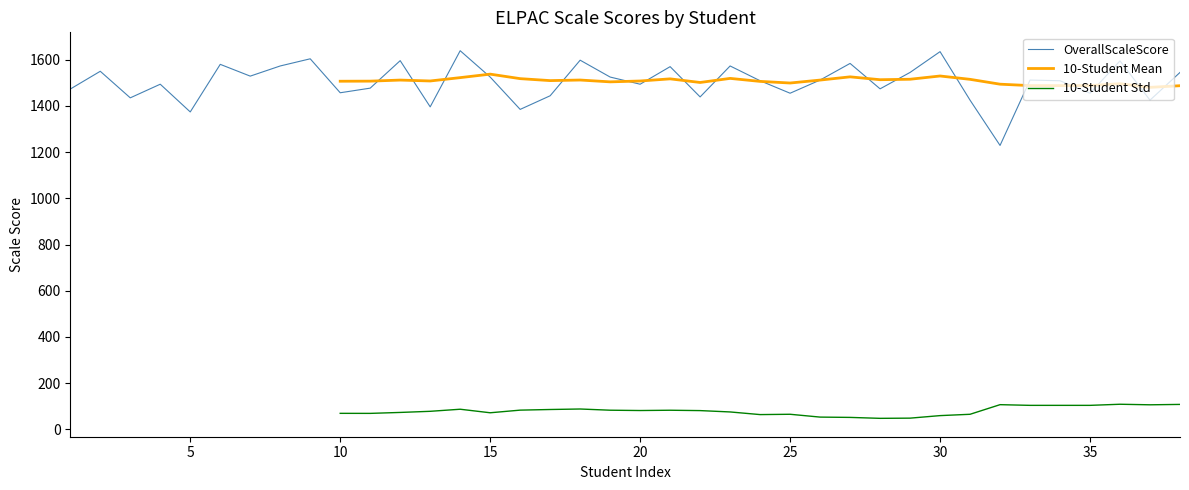

Which series has the widest spread of values?

OverallScaleScore